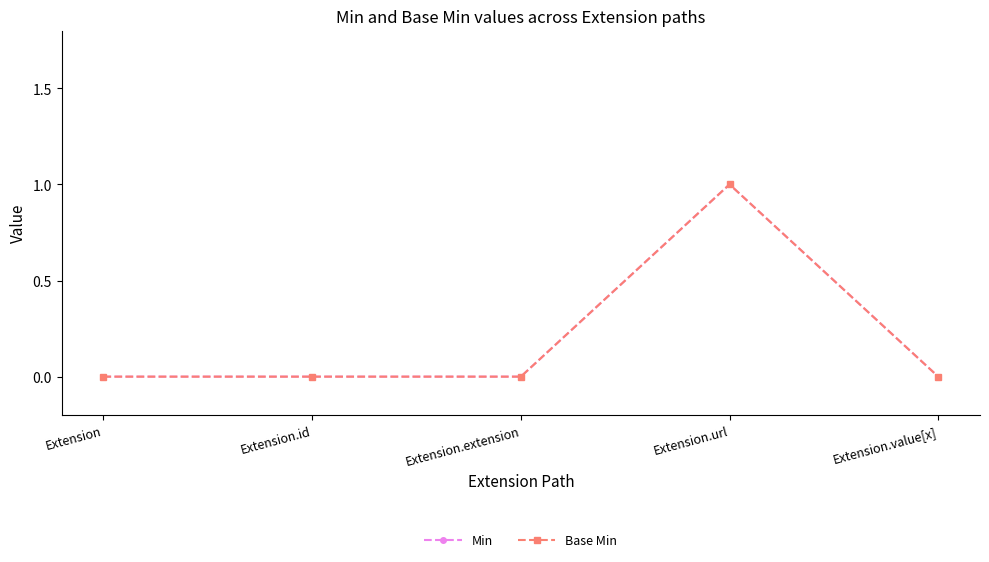

Reading right to left, list all the values displayed in this chart.

Min: 0	1	0	0	0
Base Min: 0	1	0	0	0